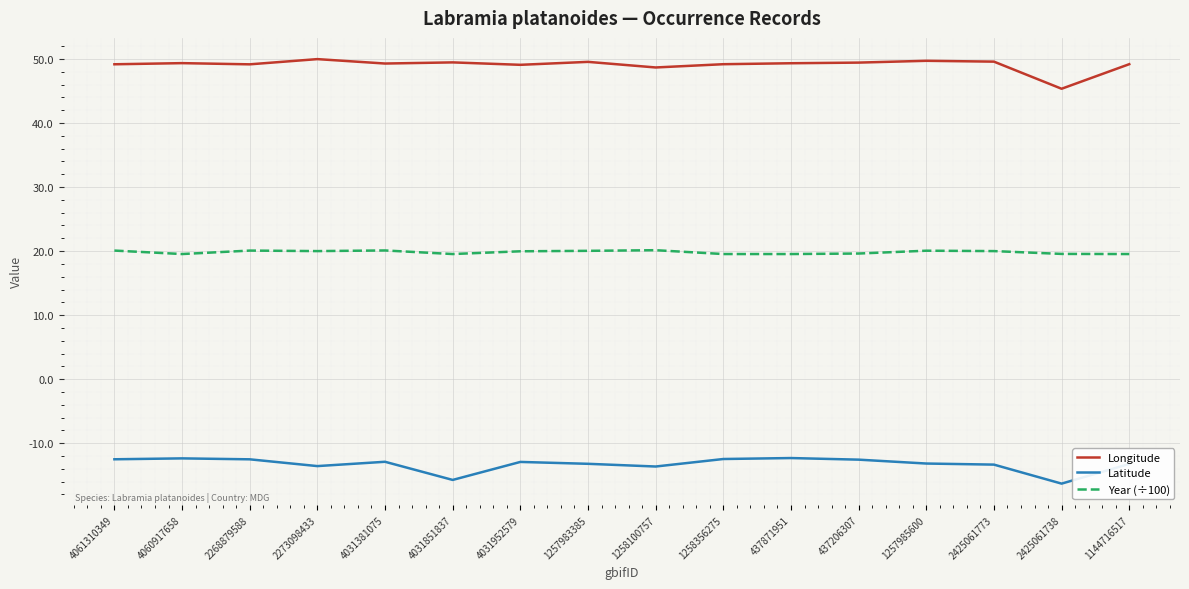

What is the maximum value shown in the chart?

50.0